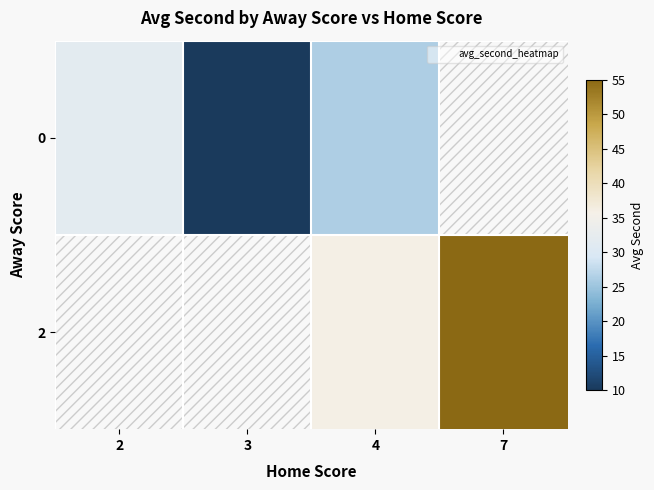

Is the value of 2 at 2 greater than the value of 0 at 7?

No